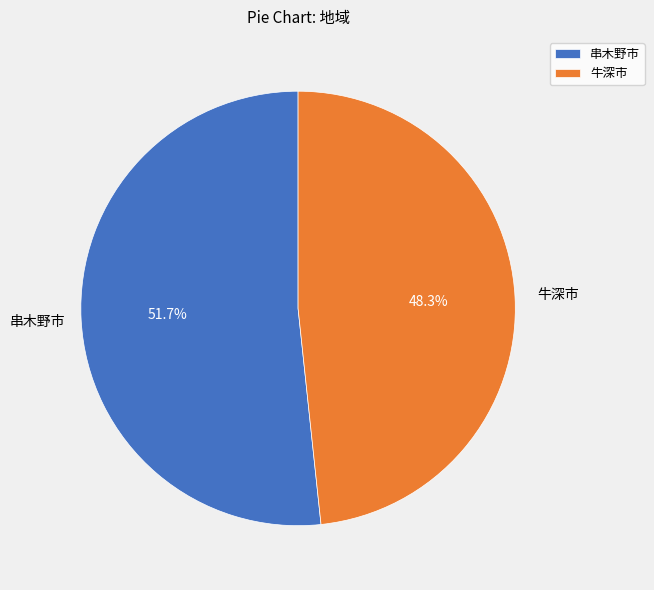

Which category has the biggest portion of the pie?

串木野市